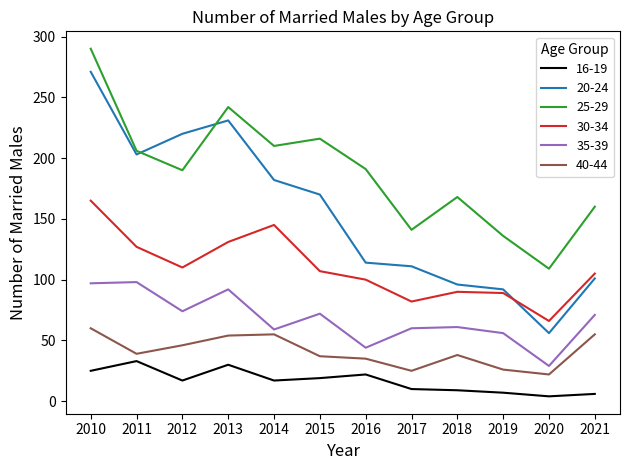

What is the spread (max minus min) of values at 2020?

105